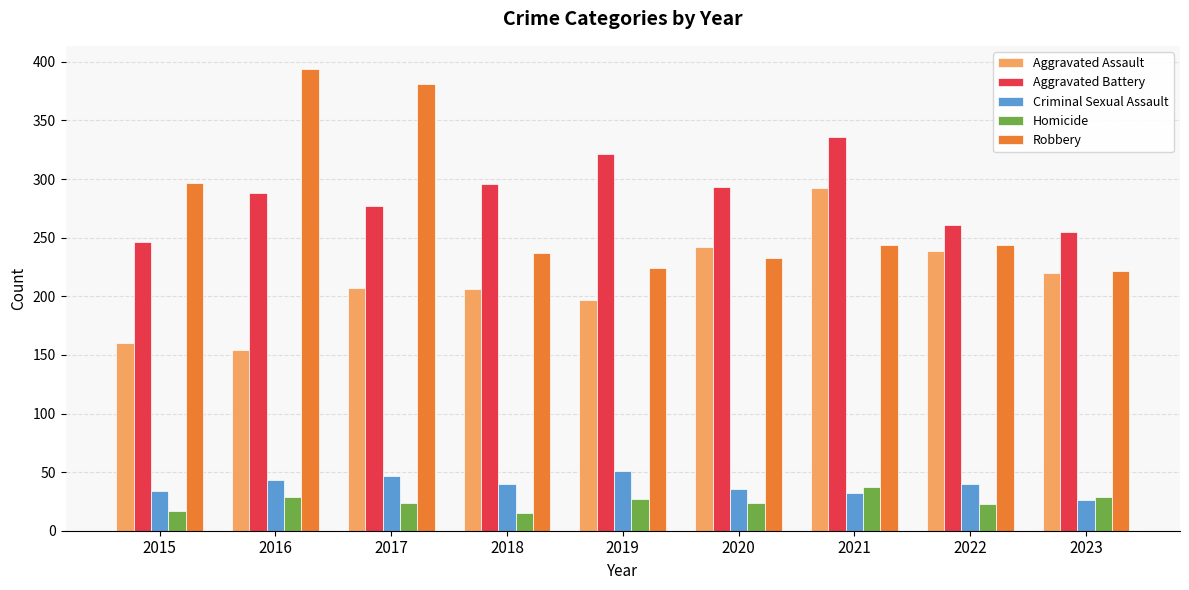

Which series has the largest range (max minus min)?

Robbery